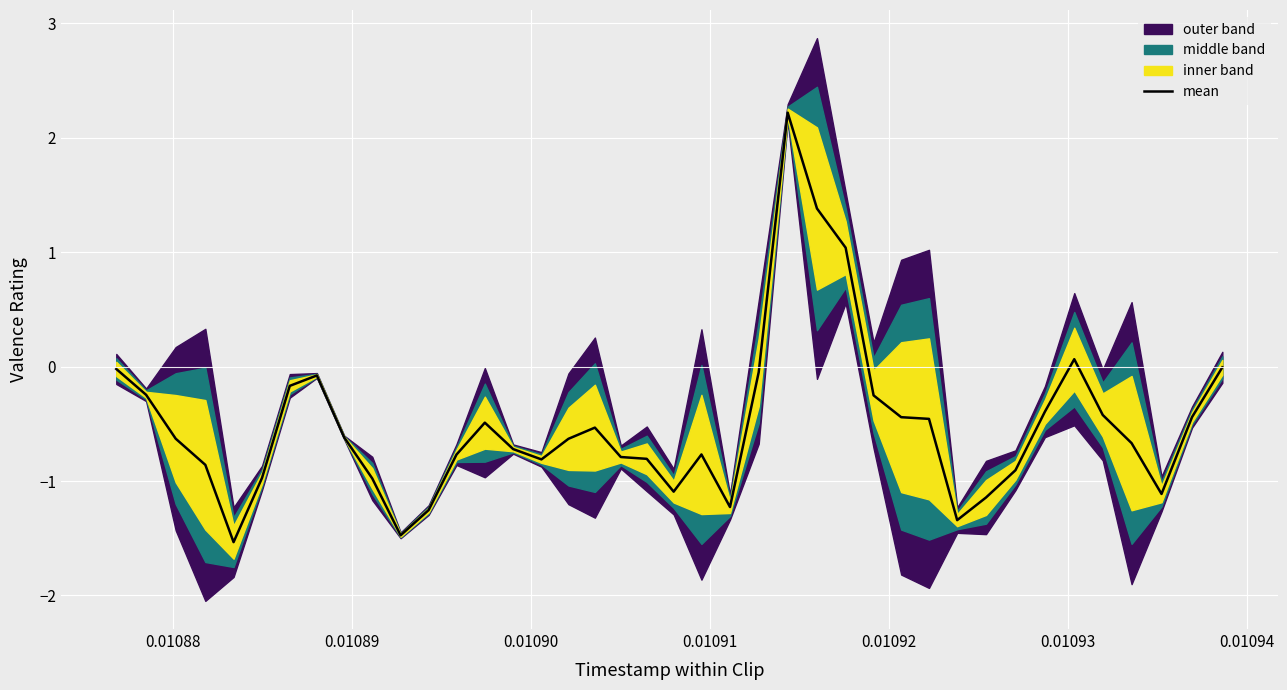

How many data points does each series have?

40